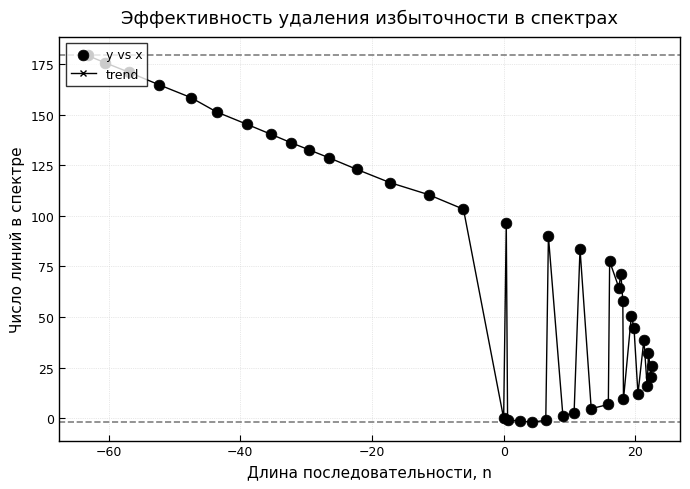

What is the difference between the maximum and minimum values?

181.3